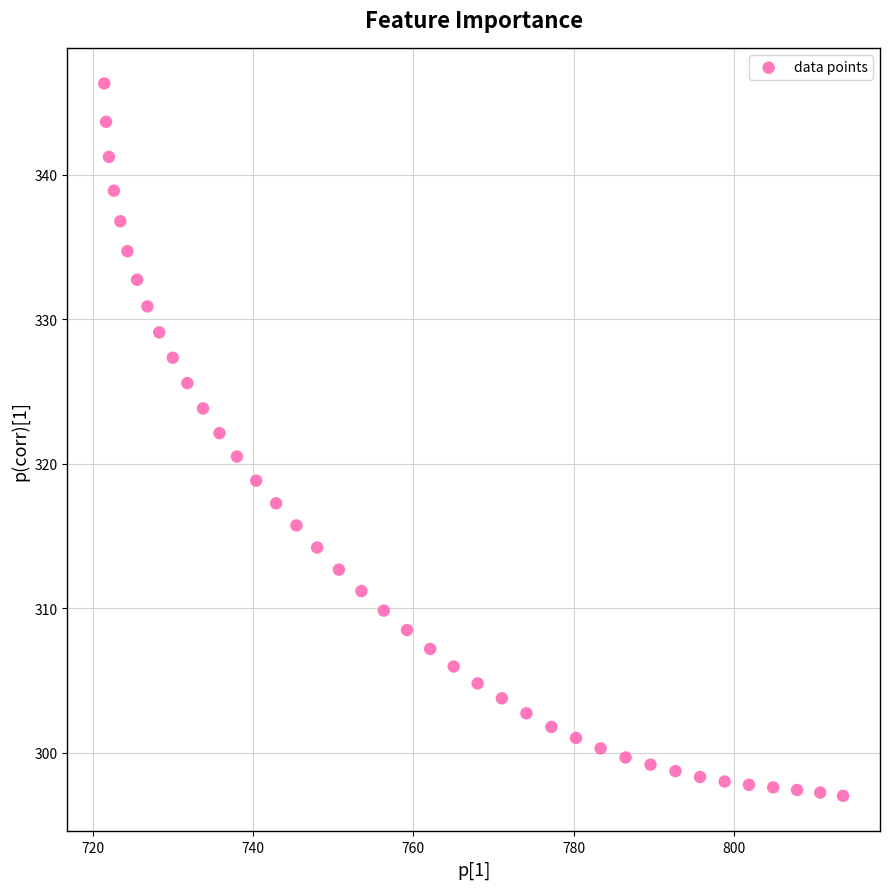

What is the range of X values (max minus min)?

92.1